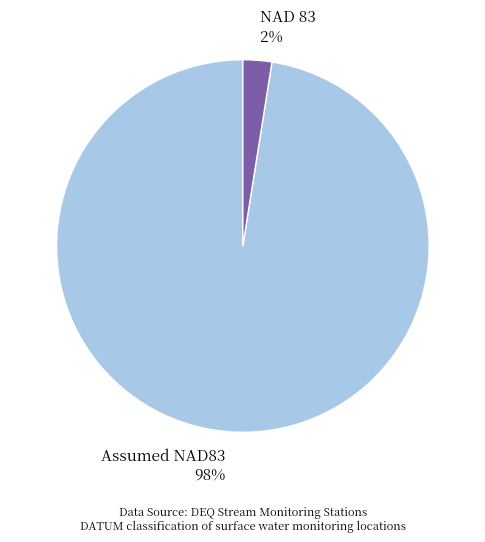

Which slice is the largest?

Assumed NAD83